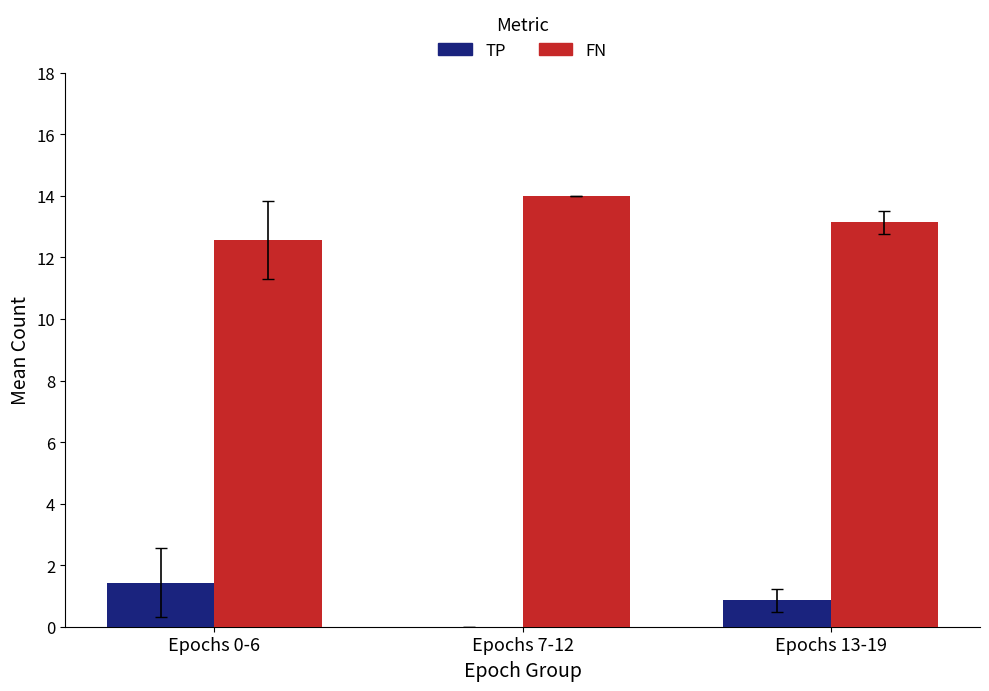

True or false: TP has a value of 0.9 at Epochs 13-19.

True